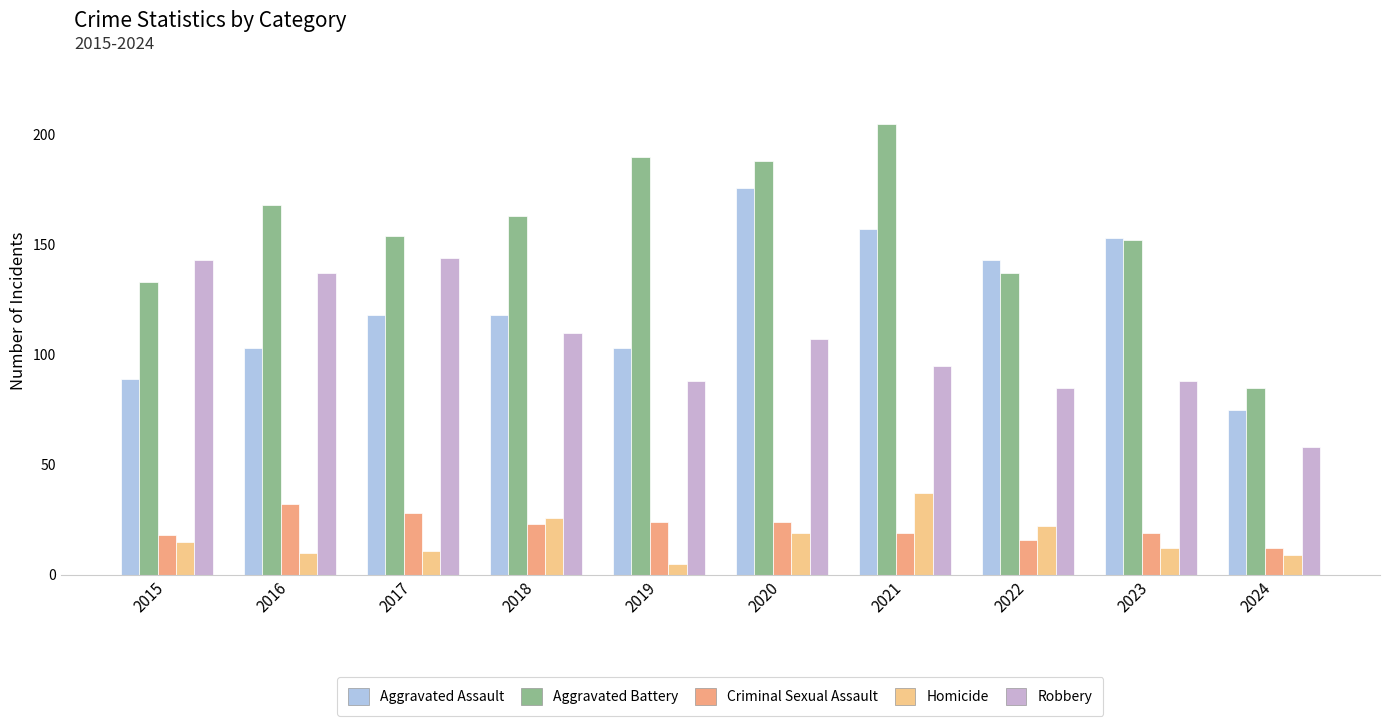

How many data points in Robbery are less than 107?

5